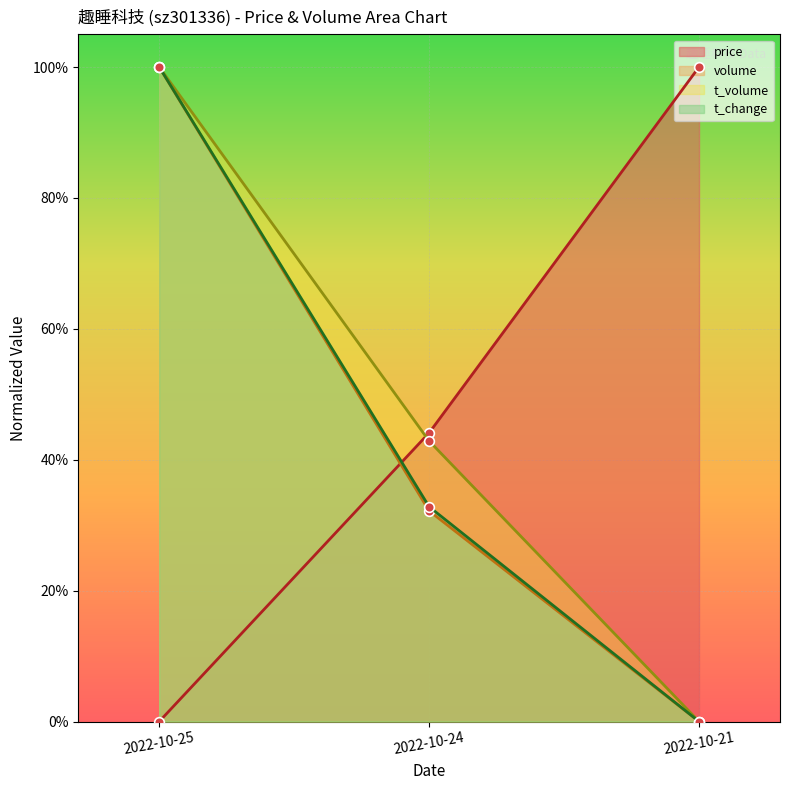

How many lines are shown in the chart?

4